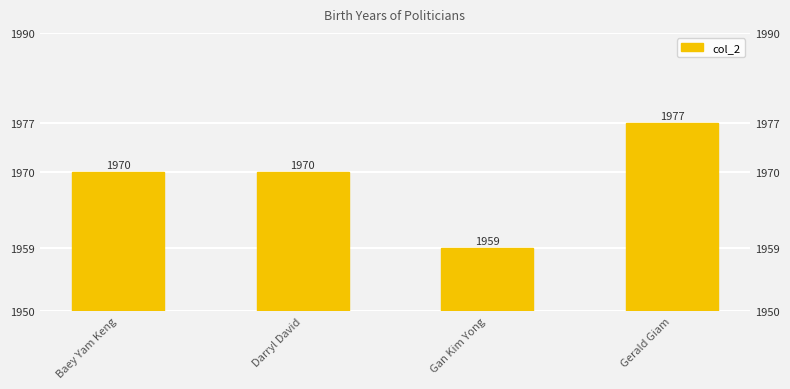

What is the label of the 2nd bar from the left?

Darryl David